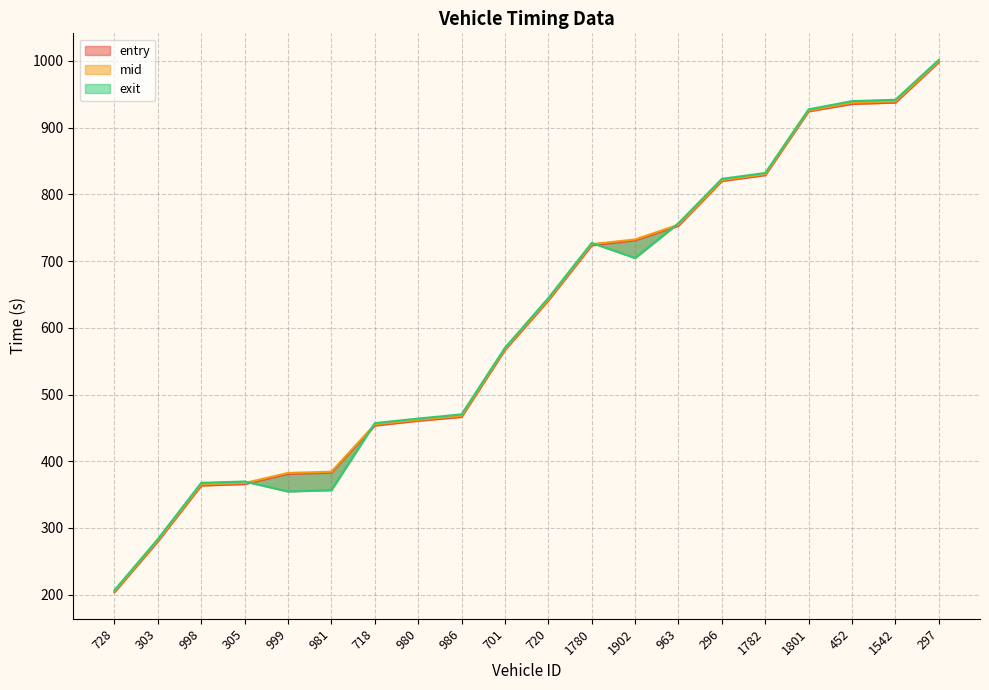

Does the chart display data point markers on the line(s)?

No